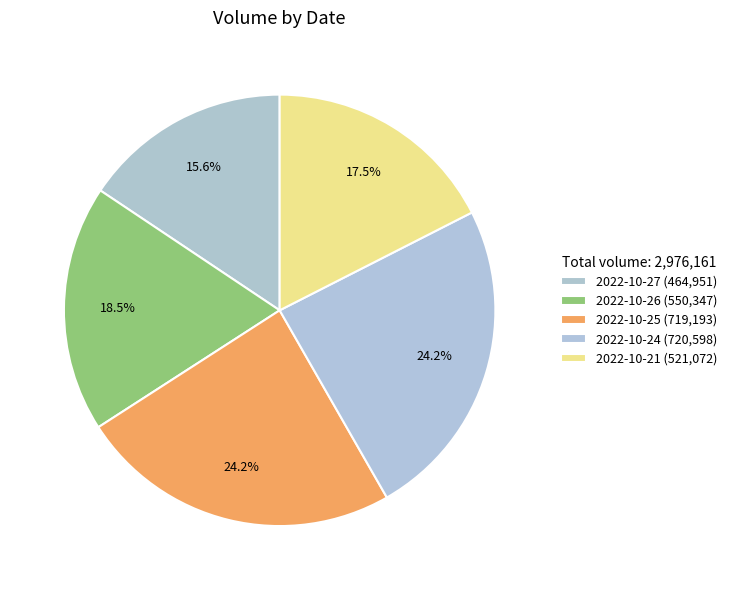

Is there any slice that represents more than half of the pie?

No